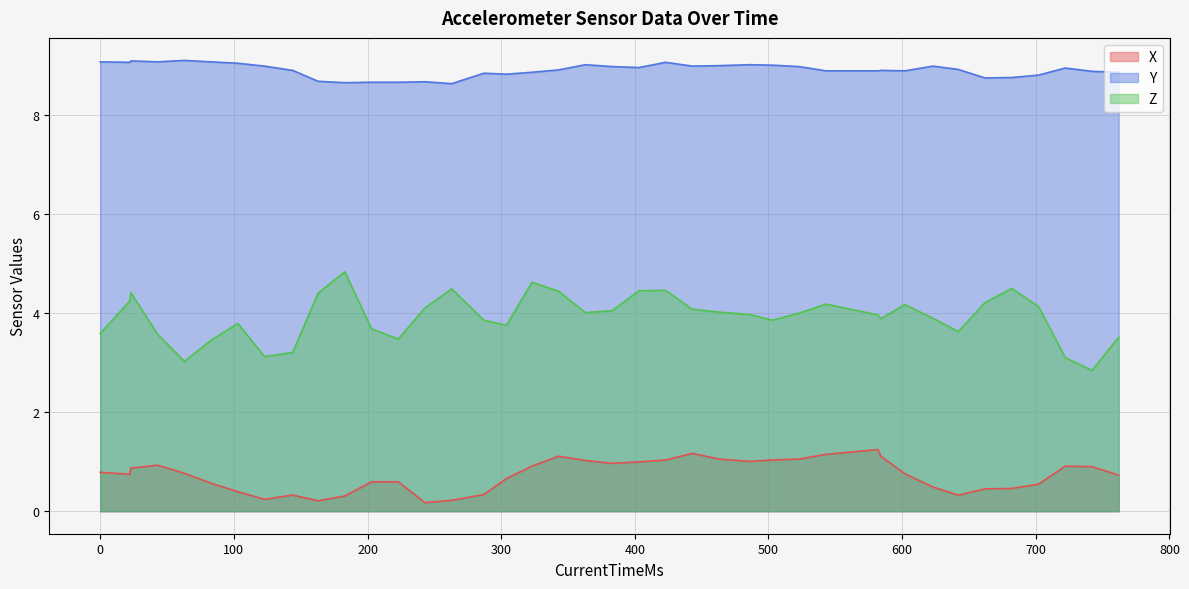

True or false: Y has a value of 8.9 at 1539005137929.

True